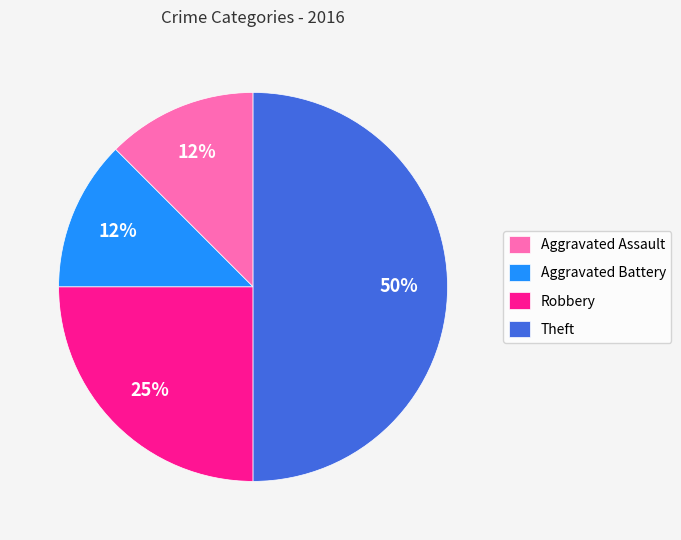

Is the sum of Aggravated Assault and Theft greater than half?

Yes